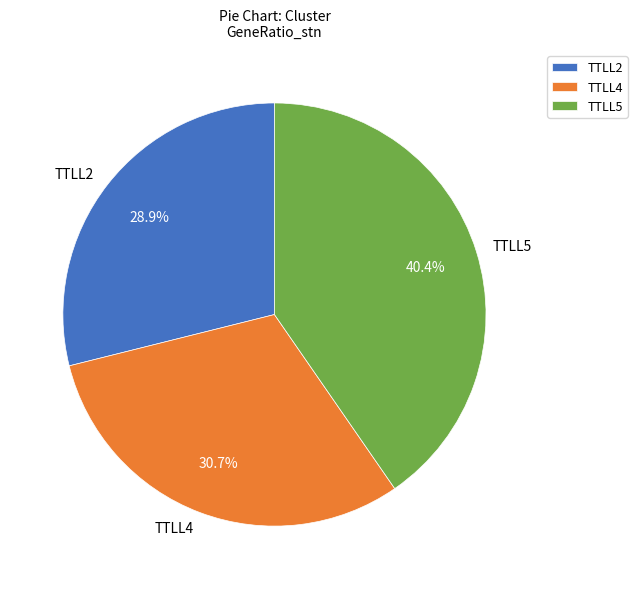

Between TTLL4 and TTLL5, which is larger?

TTLL5